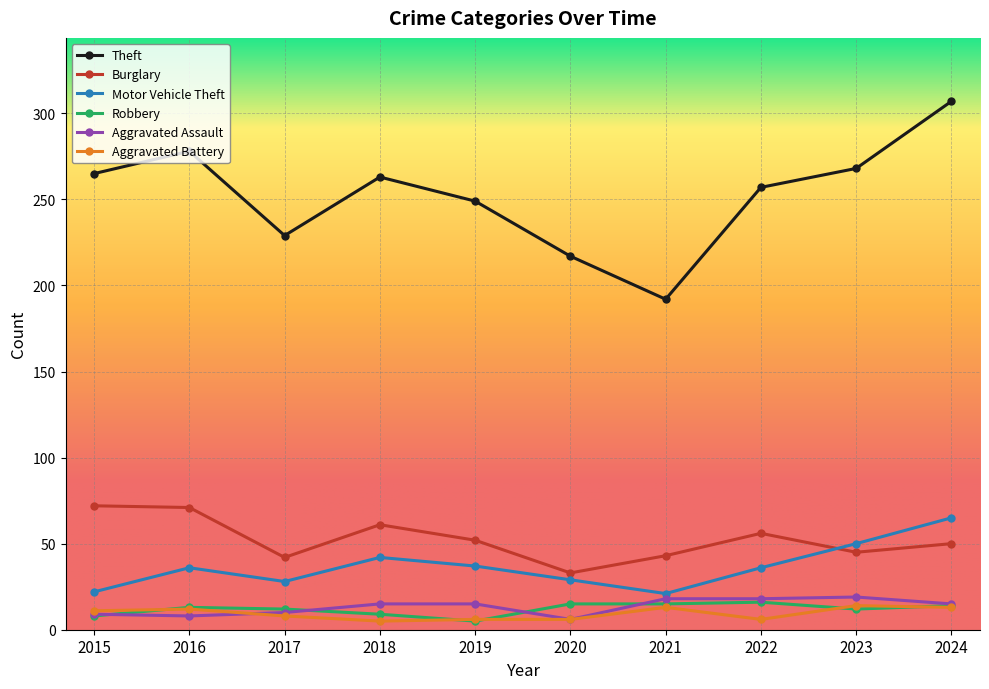

Where do Motor Vehicle Theft and Burglary first cross each other?

2022 and 2023